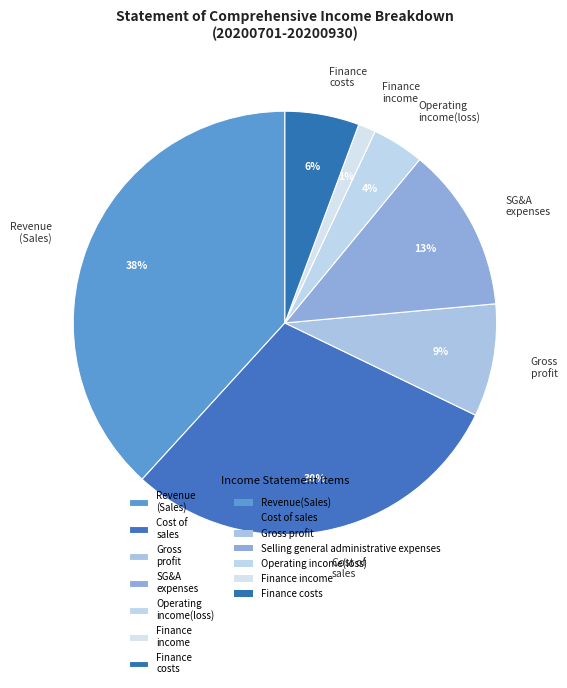

Combined, do Finance costs and SG&A expenses account for over 50%?

No